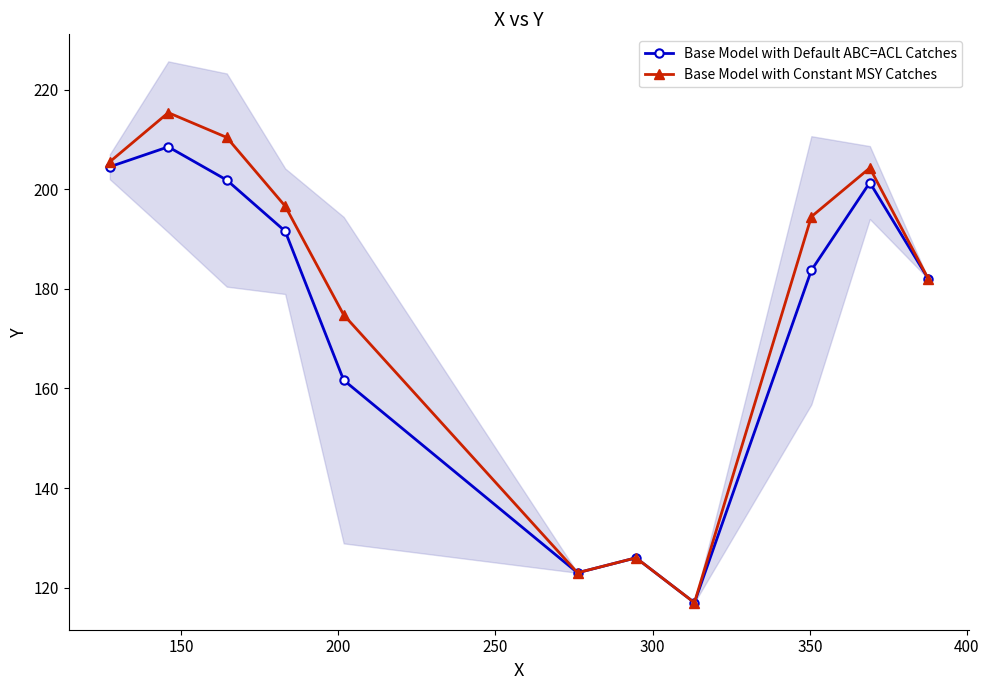

True or false: Base Model with Constant MSY Catches and Base Model with Default ABC=ACL Catches intersect in this chart.

False